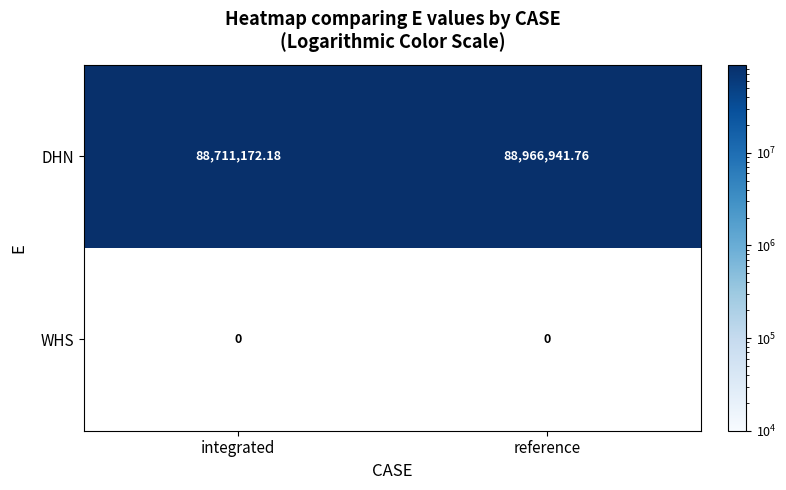

Rank the series at integrated from highest to lowest value.

DHN, WHS